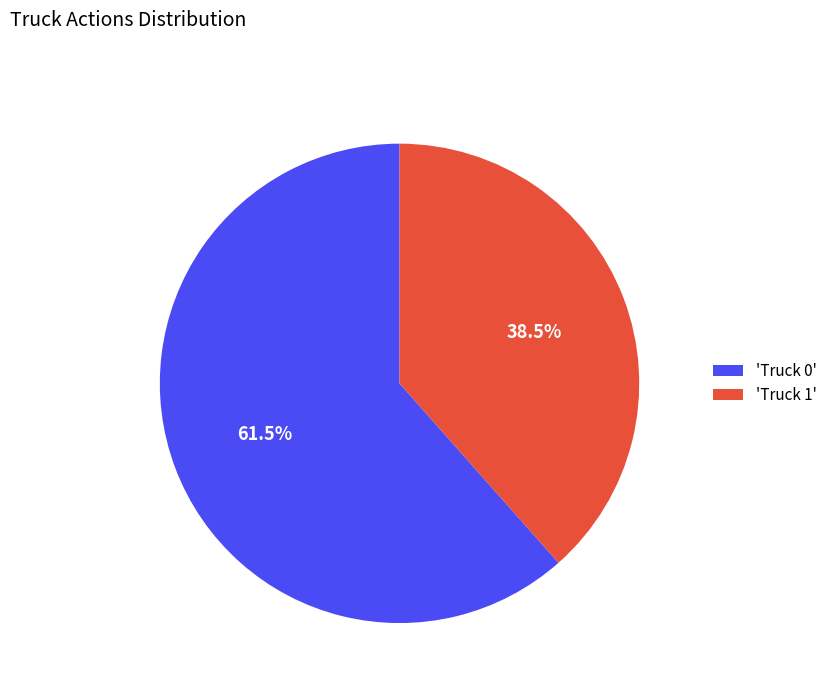

Count the number of slices in the pie.

2